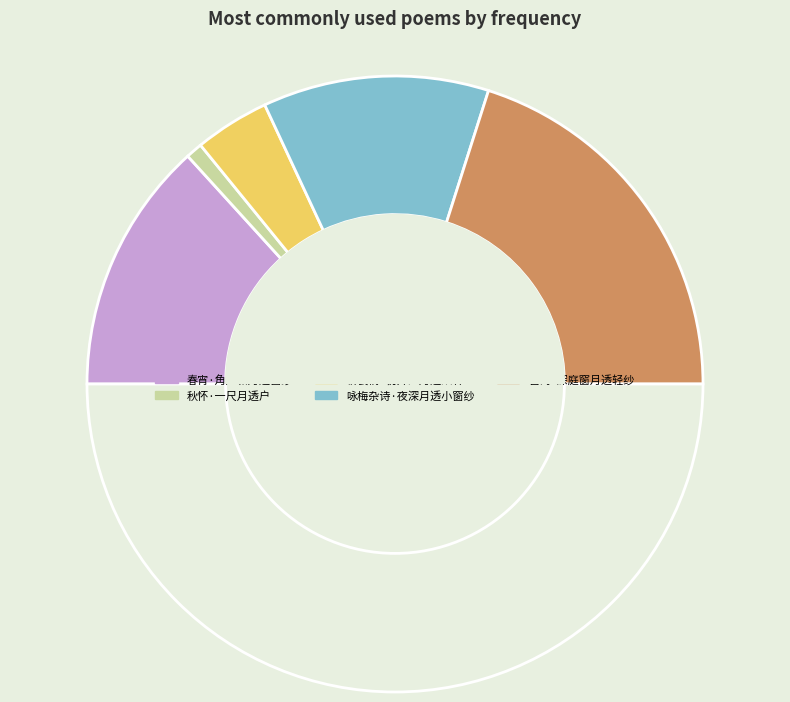

To the nearest percent, what is the average slice percentage?

20%